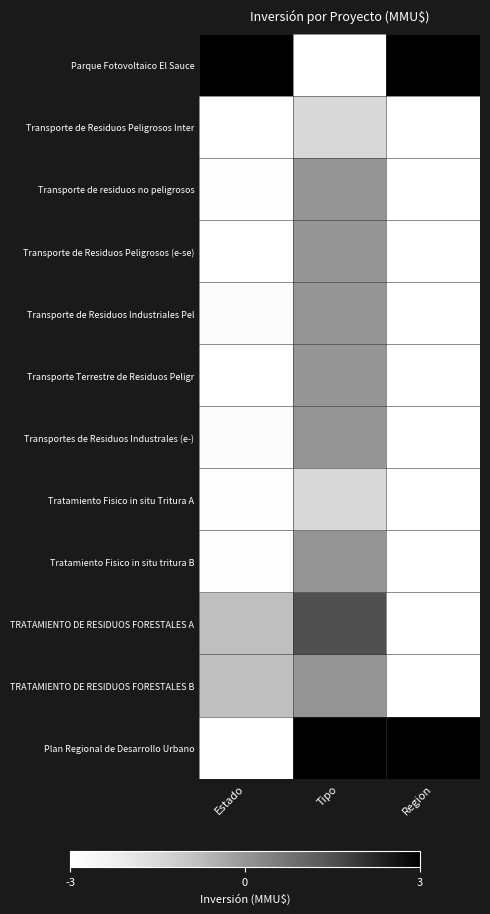

What is the maximum value shown in the chart?

3.0